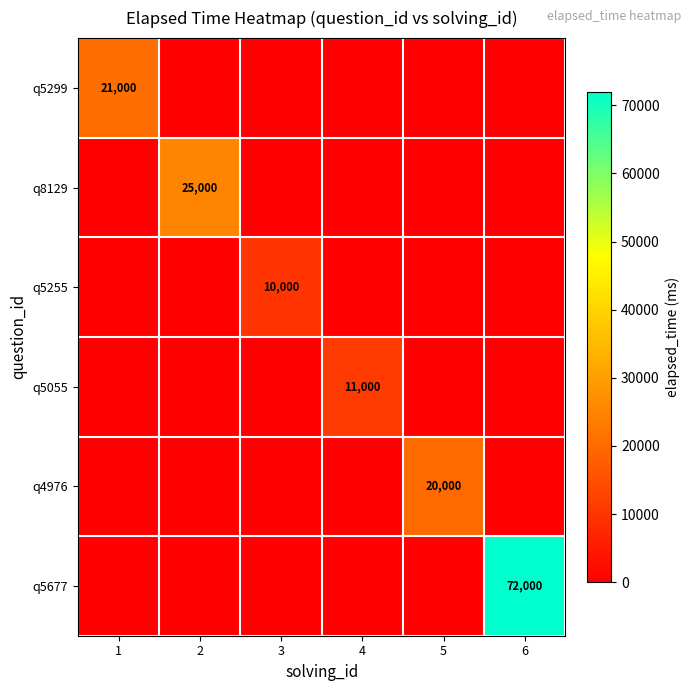

The value of q4976 at 5 is 32241.5. True or false?

False